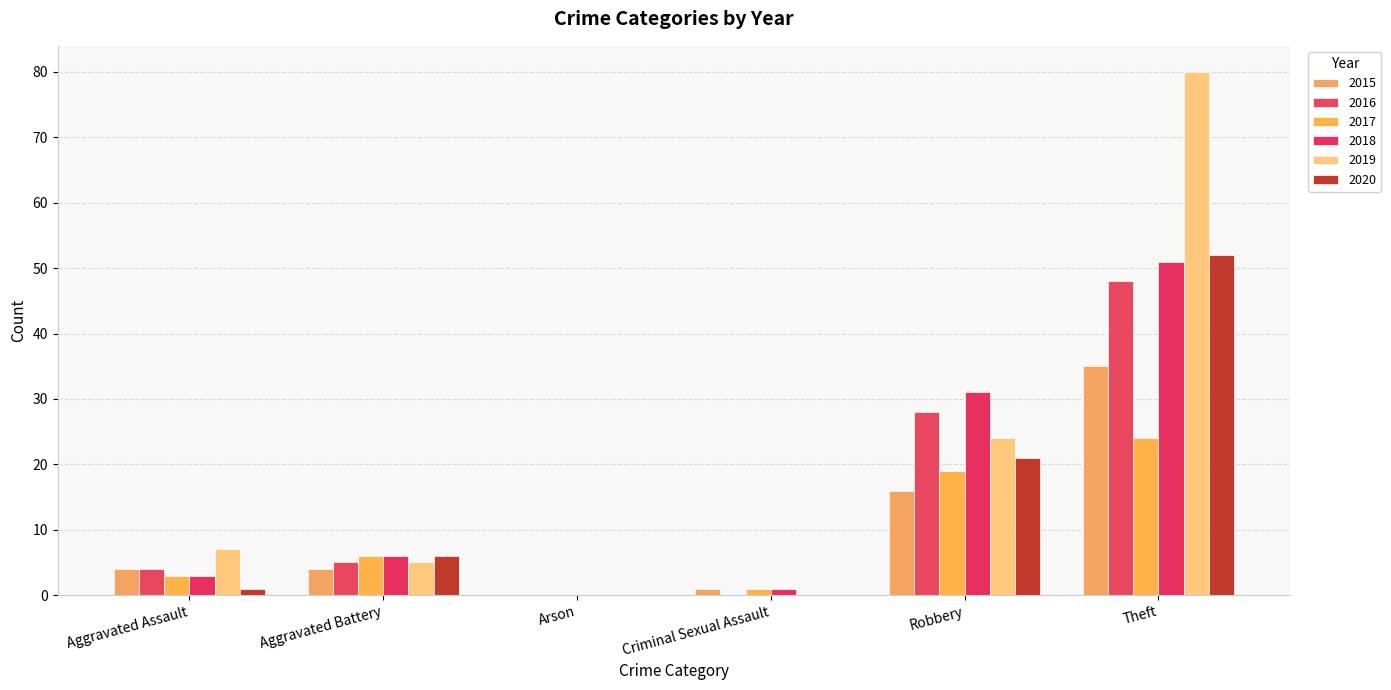

What are all the series names shown in the legend?

2015, 2016, 2017, 2018, 2019, 2020